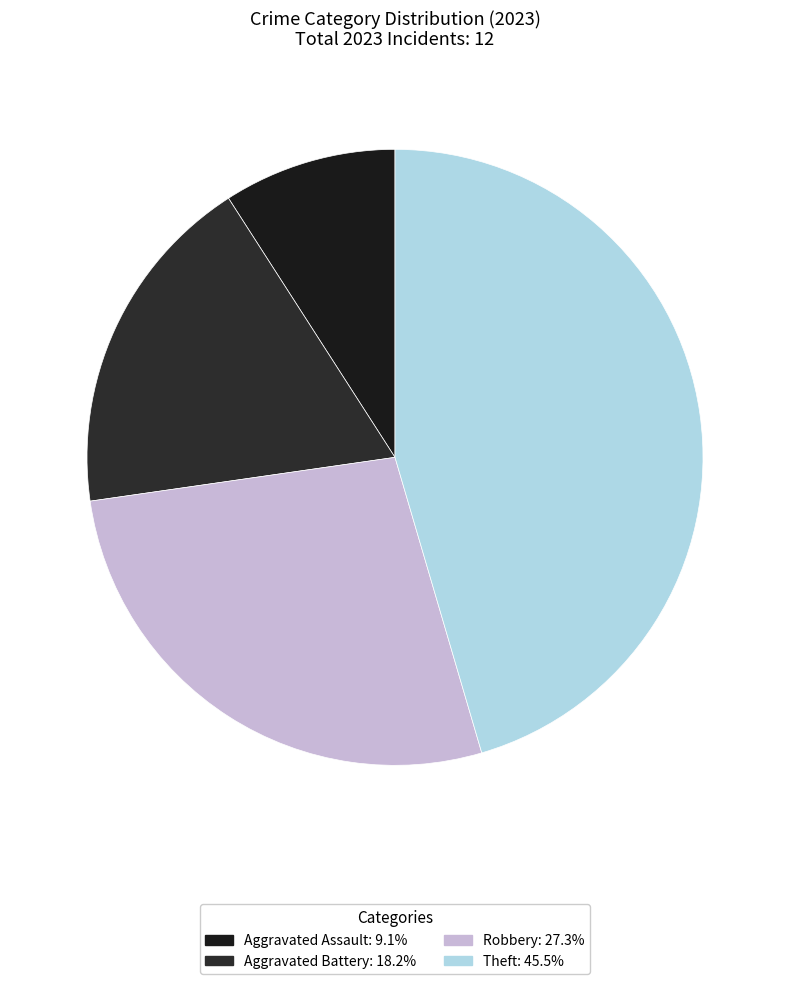

What is the smallest slice in the pie chart?

Aggravated Assault